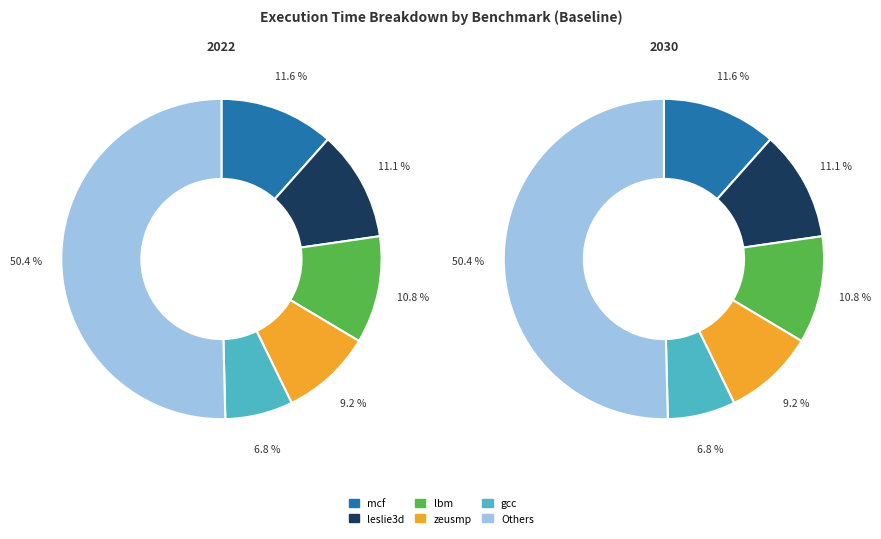

To the nearest percent, what is the combined percentage of mcf and lbm?

22%